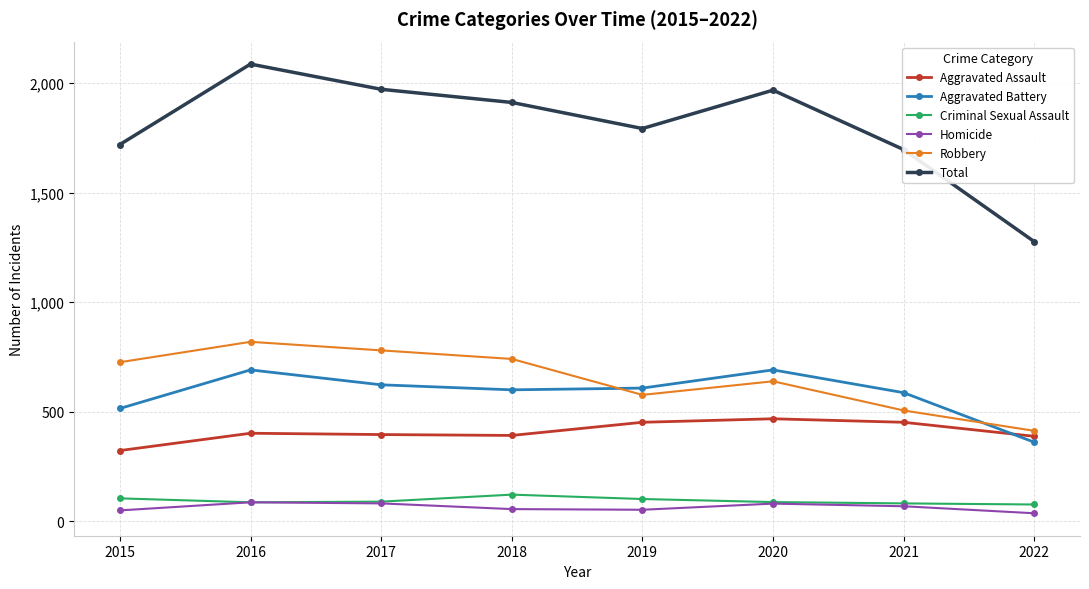

What is the sum of the Robbery values at 2018 and 2021?

1247